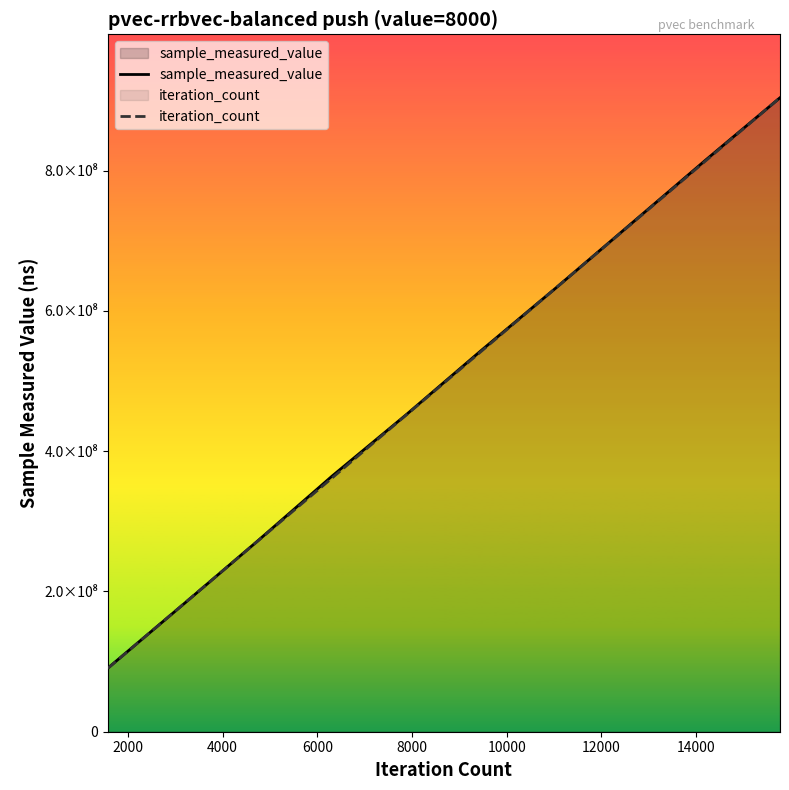

True or false: sample_measured_value and iteration_count intersect in this chart.

True